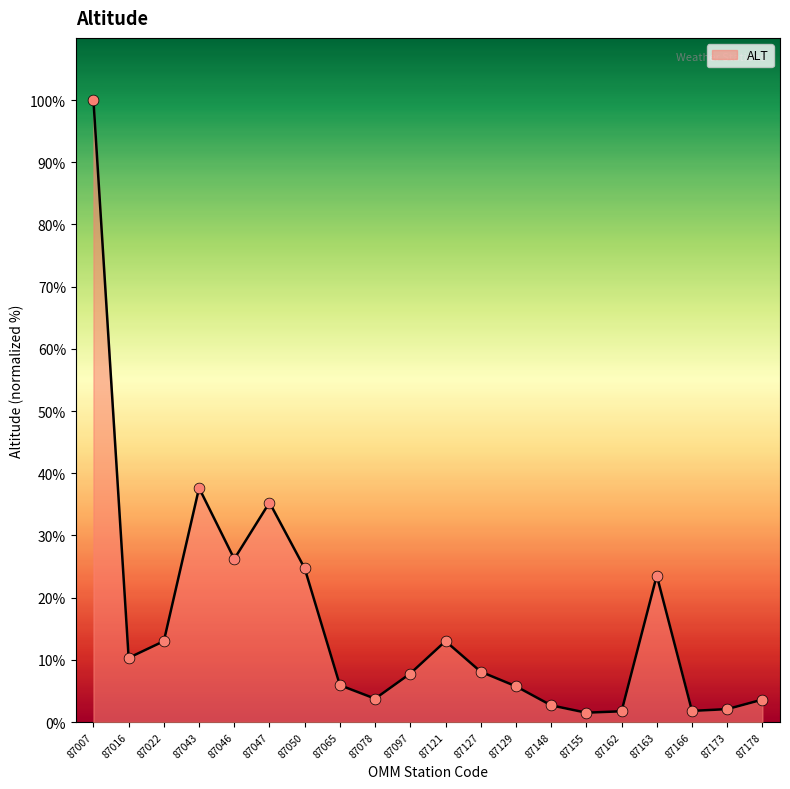

What is the change in value from 87129 to 87166?

-4.0